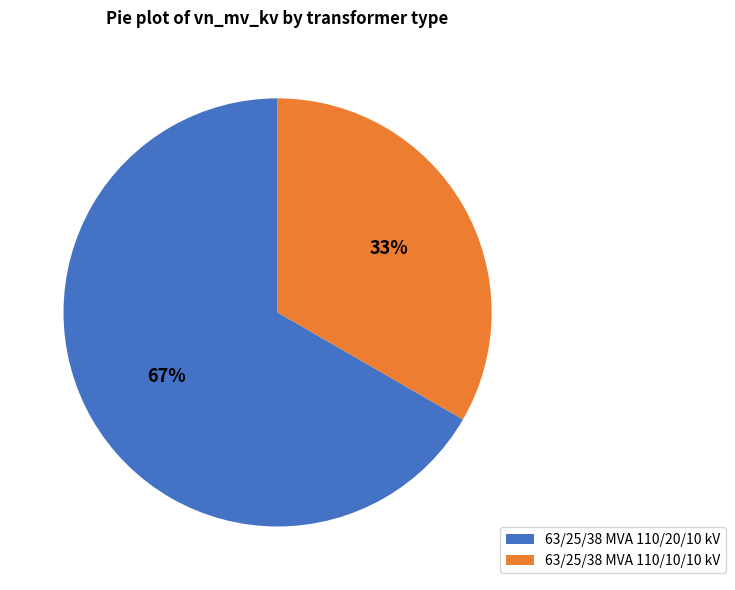

To the nearest percent, what percentage of the pie is 63/25/38 MVA 110/10/10 kV?

33%